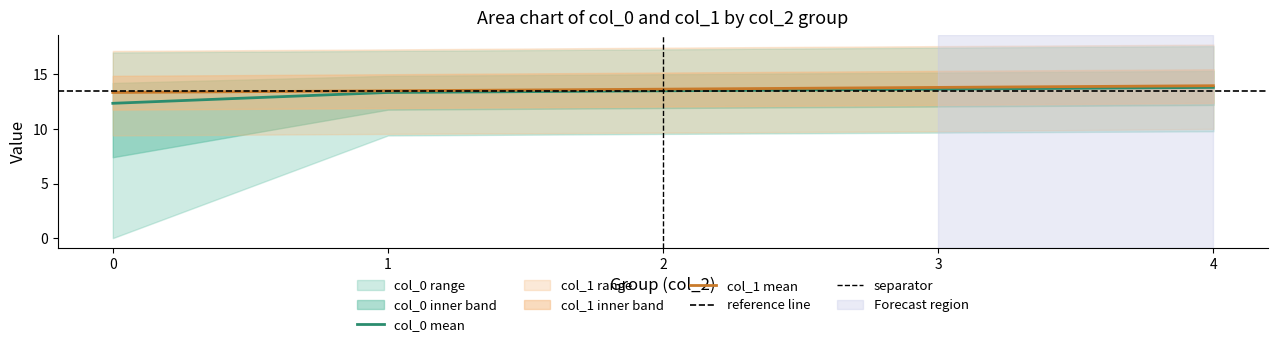

Rank the series at 4 from lowest to highest value.

col_0_by_group, col_1_by_group